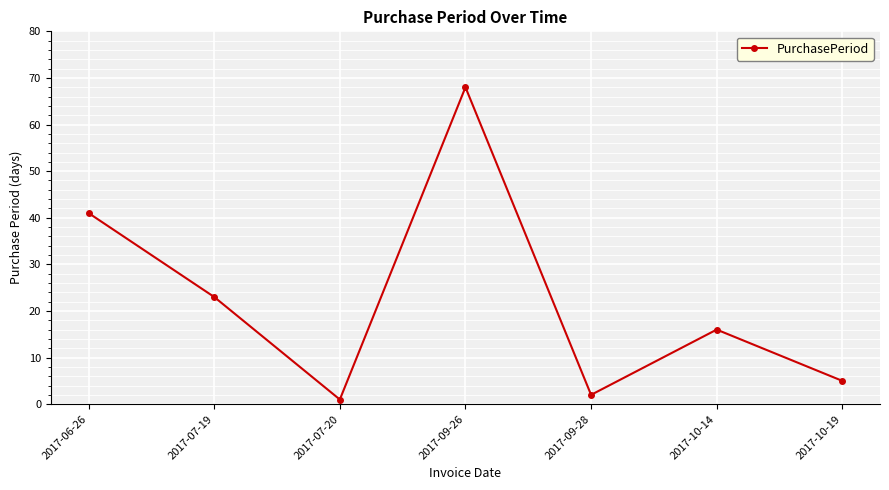

Reading left to right, extract all data points from this chart.

41	23	1	68	2	16	5